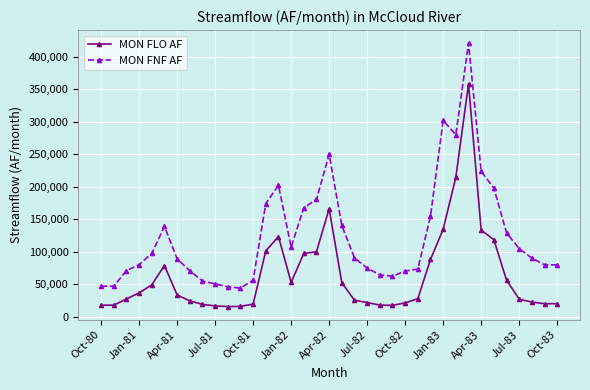

How many series are shown in this chart?

2